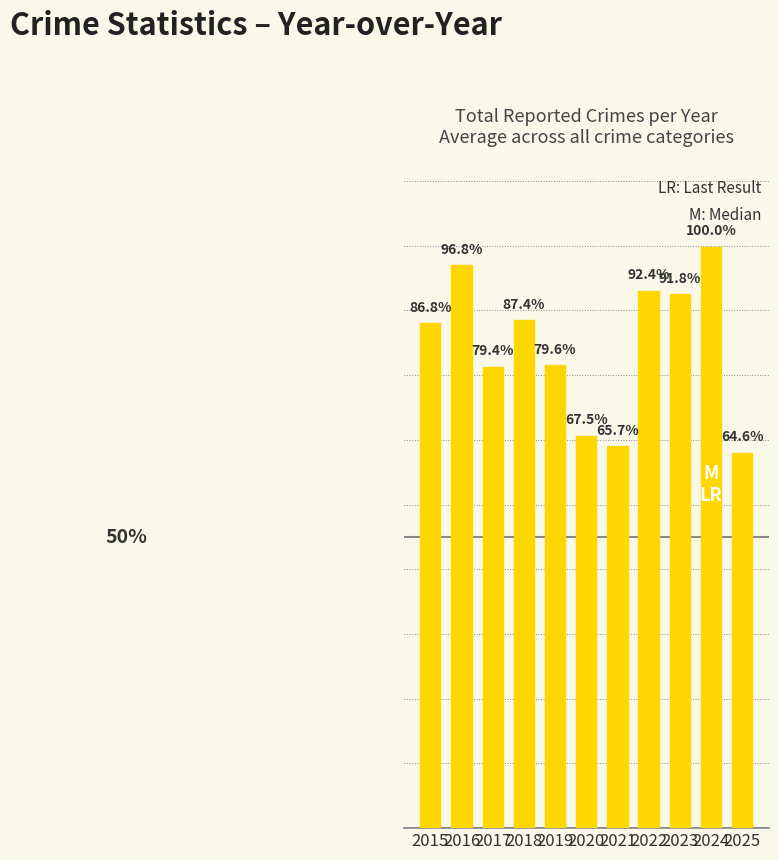

Reading left to right, transcribe all the data shown in this chart.

468	522	428	471	429	364	354	498	495	539	348